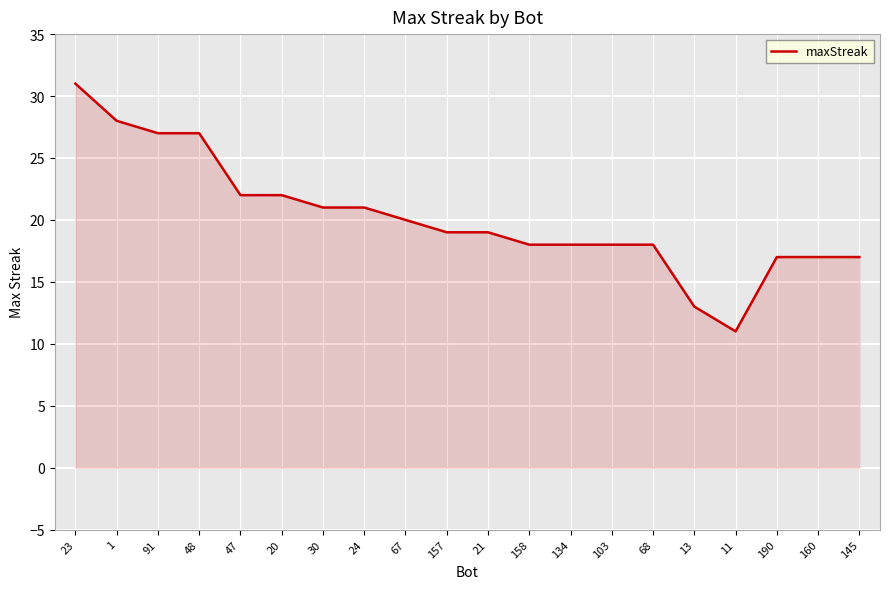

What is the sum of all values?

404